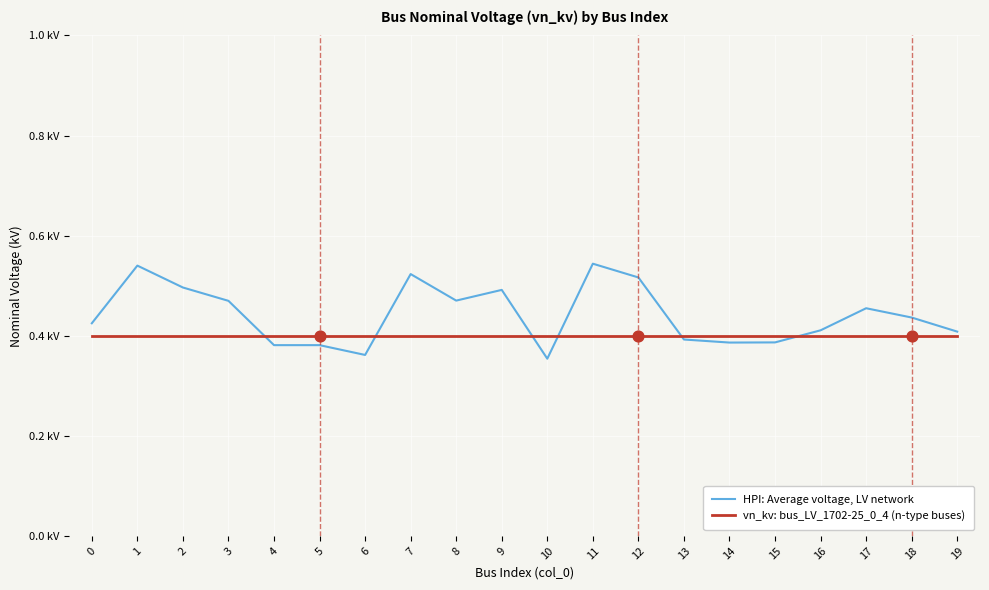

What are all the series names shown in the legend?

HPI: Average voltage, LV network, vn_kv: bus_LV_1702-25_0_4 (n-type buses)